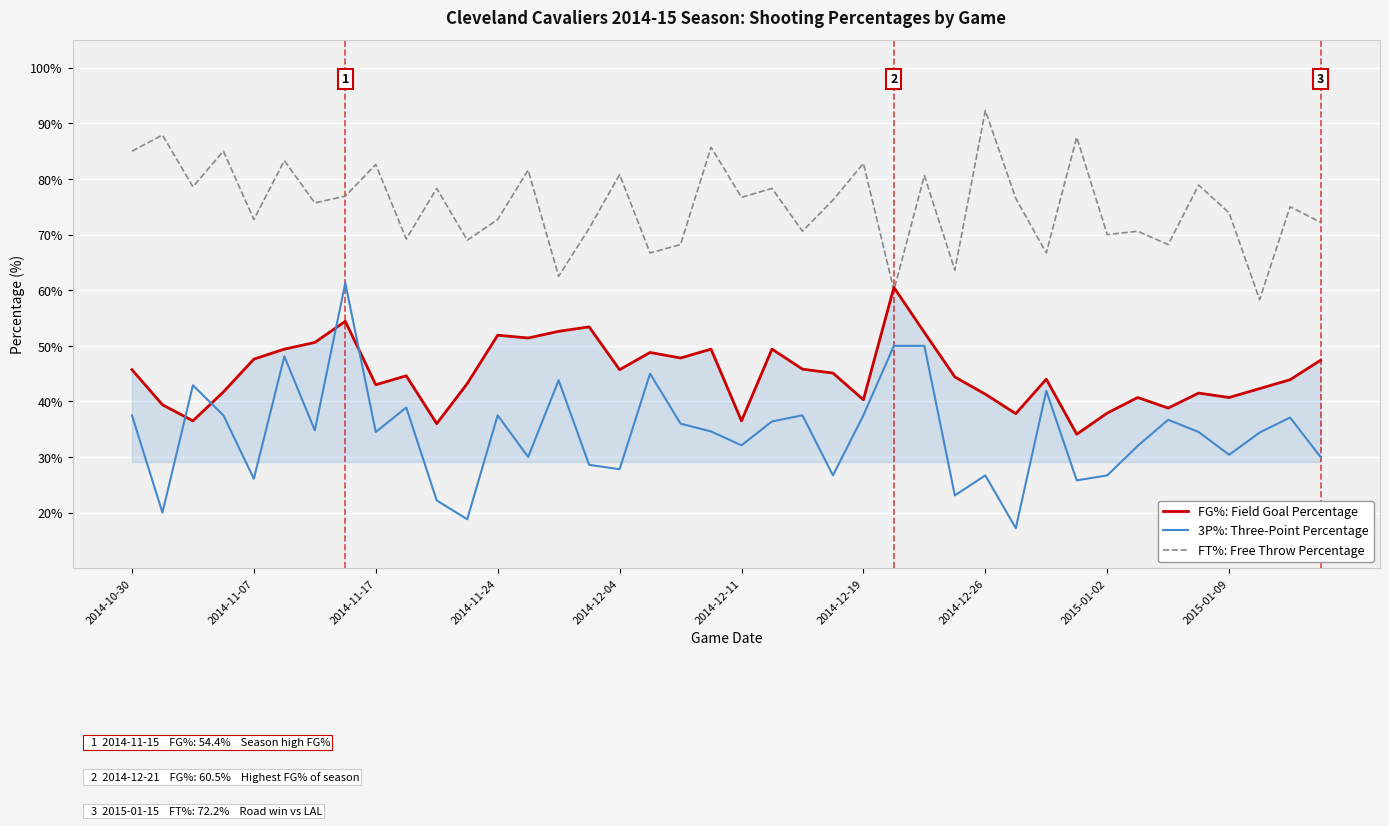

What is the smallest value displayed?

17.2